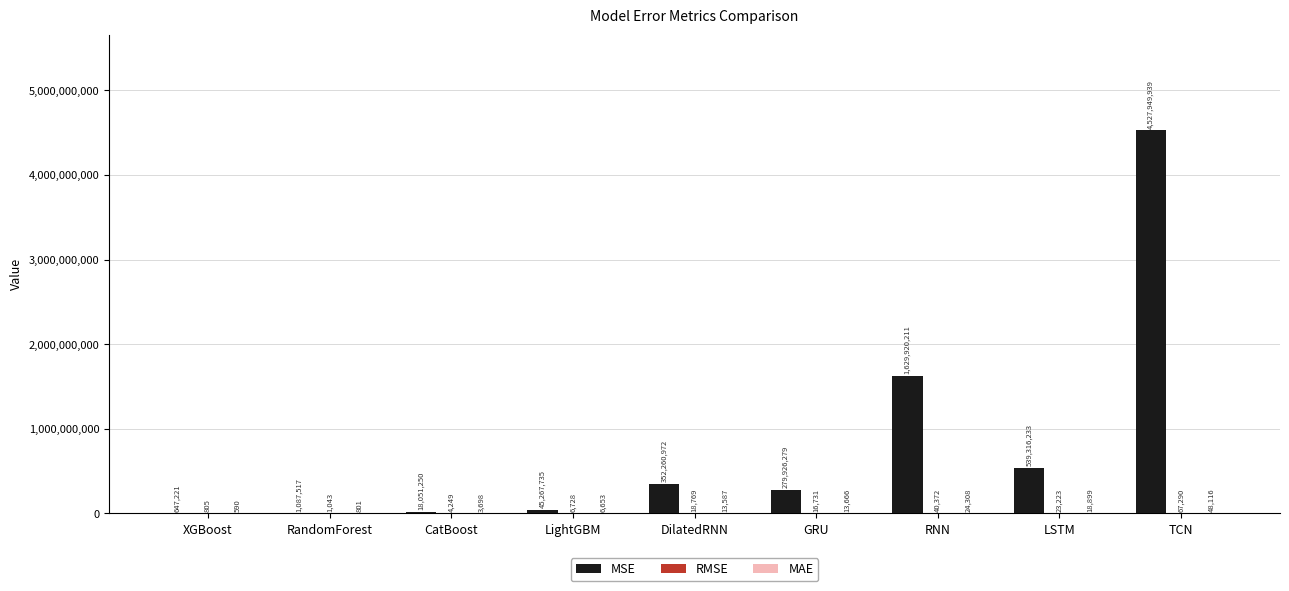

At which category is the sum across all series the highest?

TCN